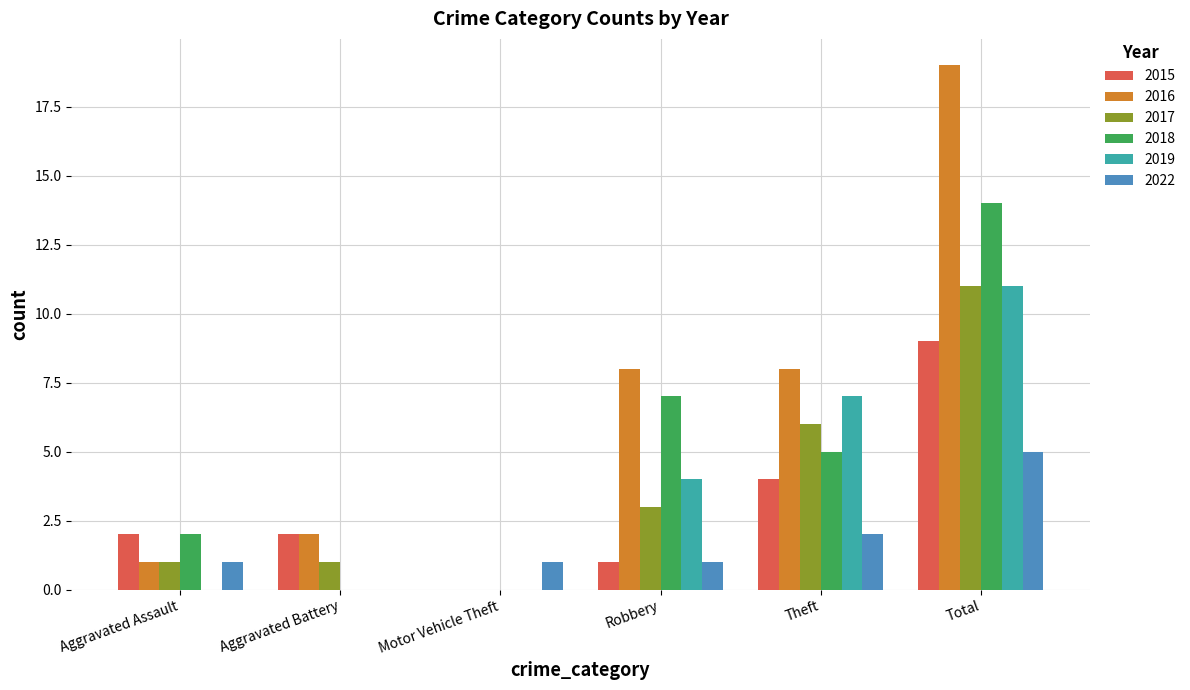

What is the sum of all 2016 values?

38